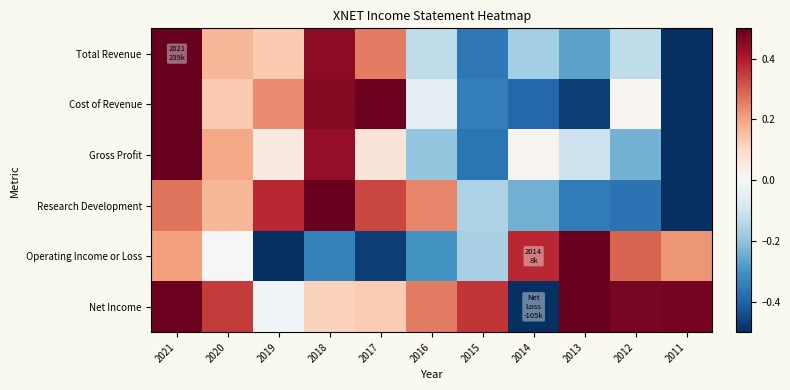

Which series has the largest total across all categories?

Net Income